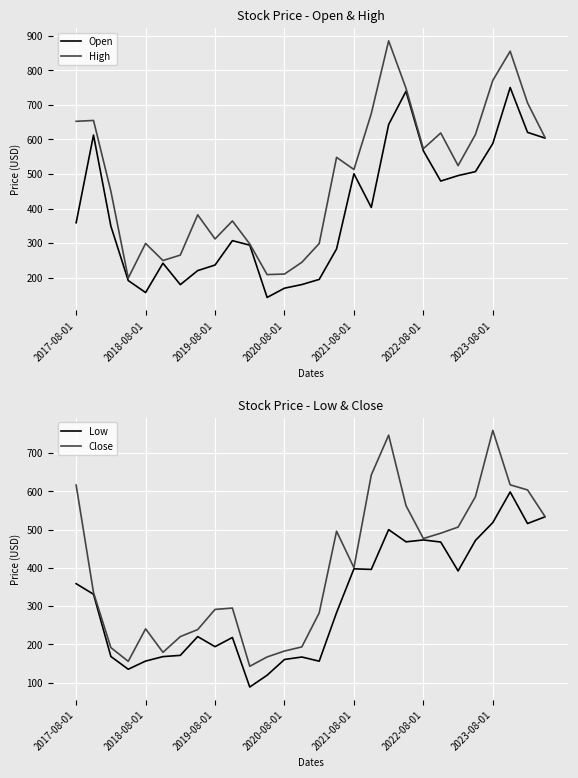

List the series in order of their peak value, lowest first.

Low, Open, Close, High